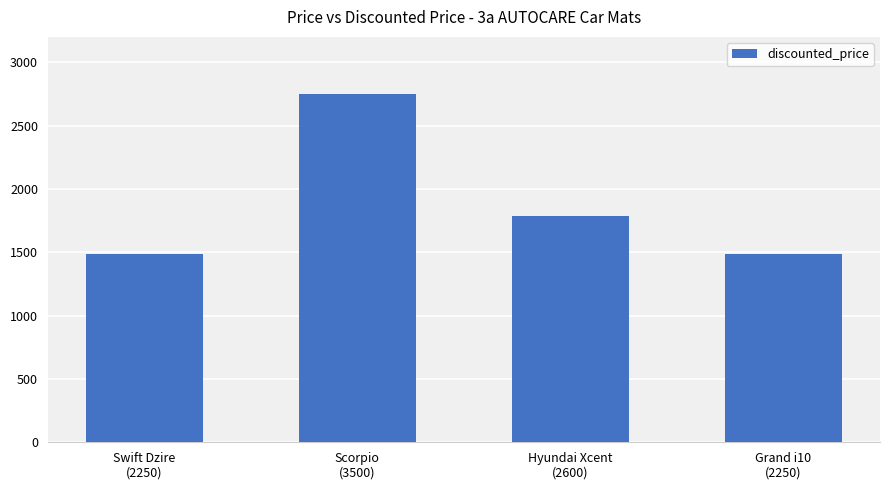

The chart shows a value of 1490 at Swift Dzire
(2250). True or false?

True